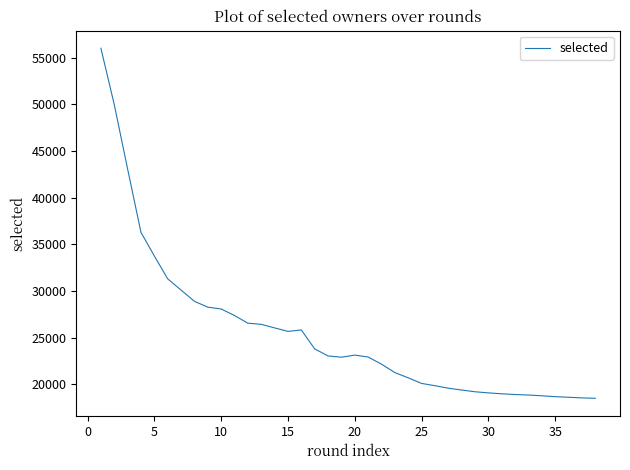

How many points are lower than both their immediate neighbors (excluding endpoints)?

2